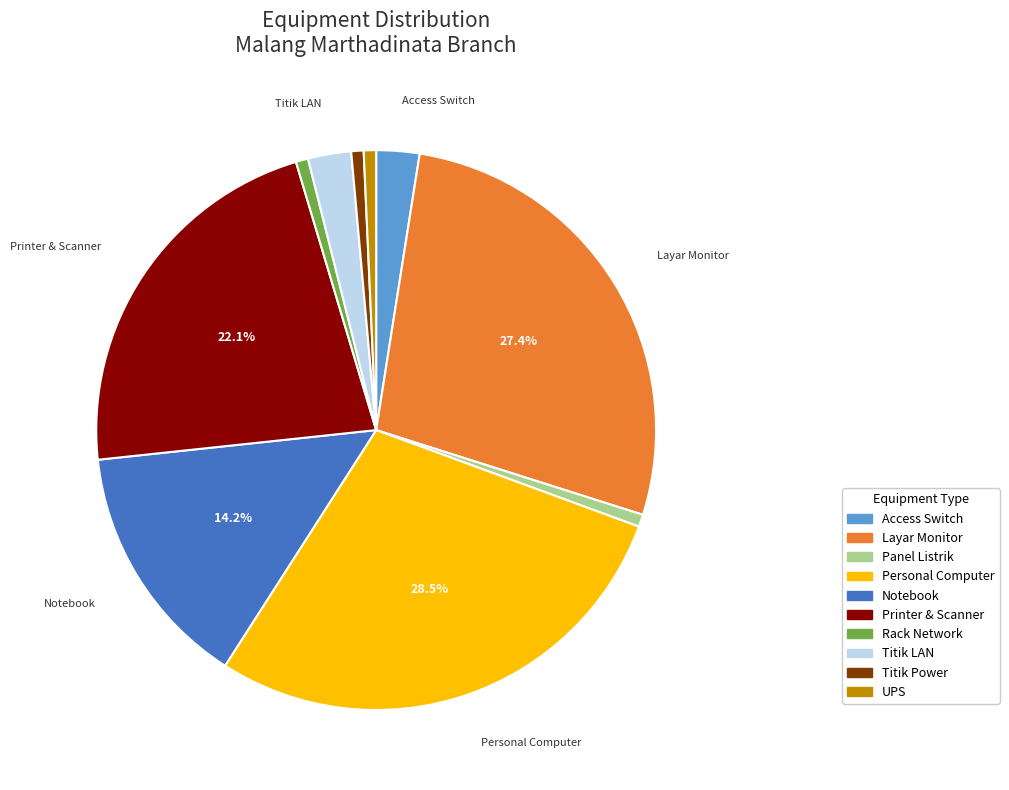

Which slice is the largest?

Personal Computer